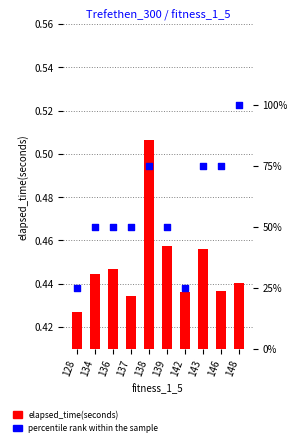

At which category is the sum across all series the highest?

148